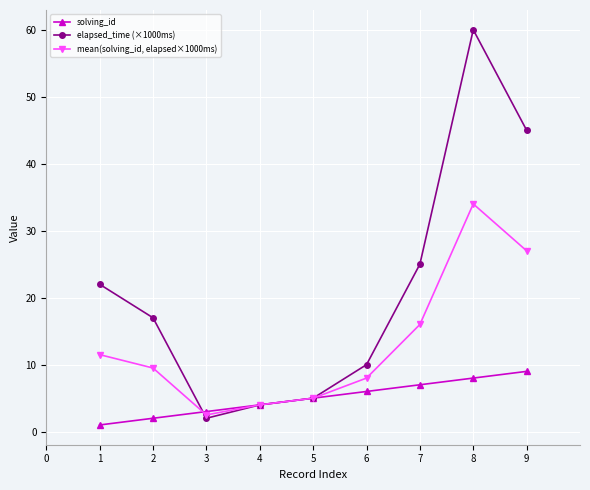

What is the difference between the maximum and second lowest values in the mean(solving_id, elapsed×1000ms) series?

30.0